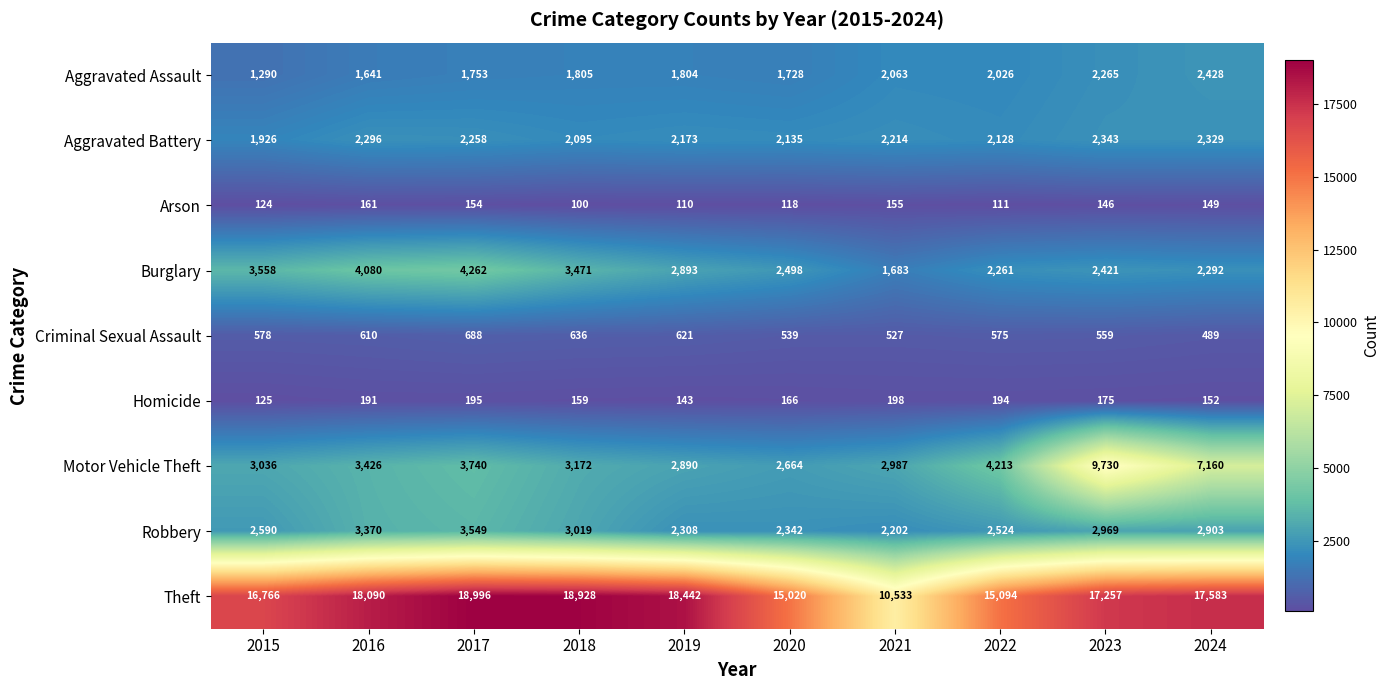

Which series changed the most between 2022 and 2023?

Motor Vehicle Theft